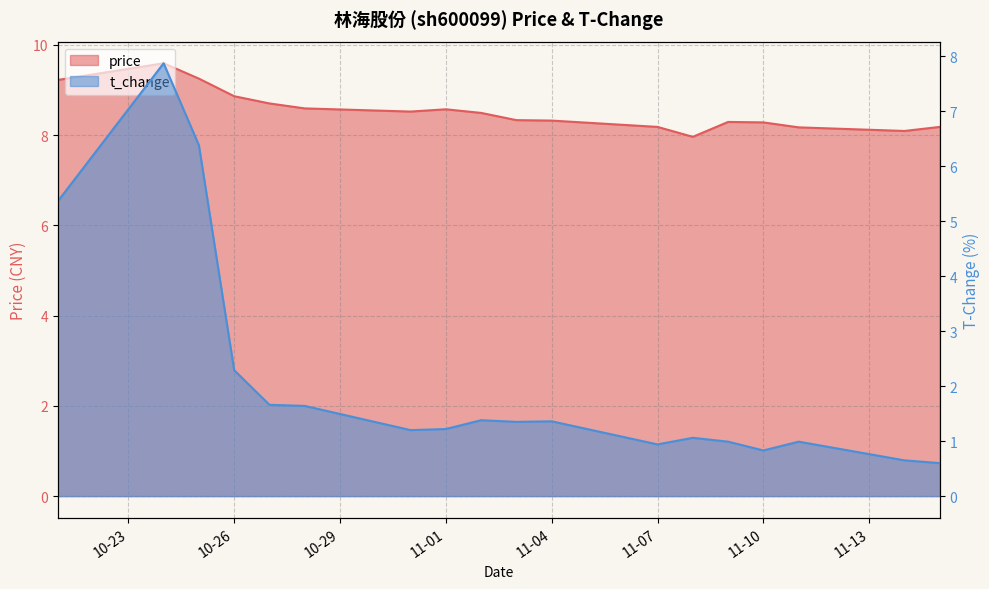

Which series has the largest total across all categories?

price